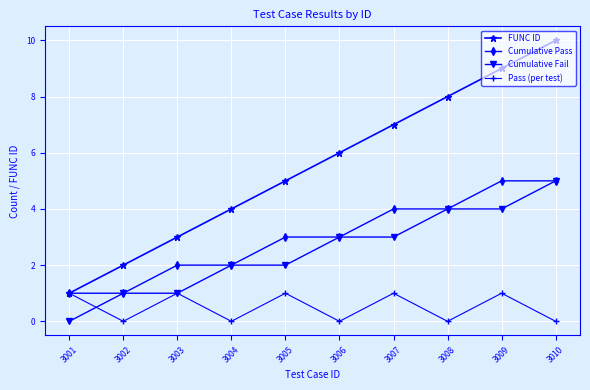

Which series has the largest total across all categories?

FUNC ID